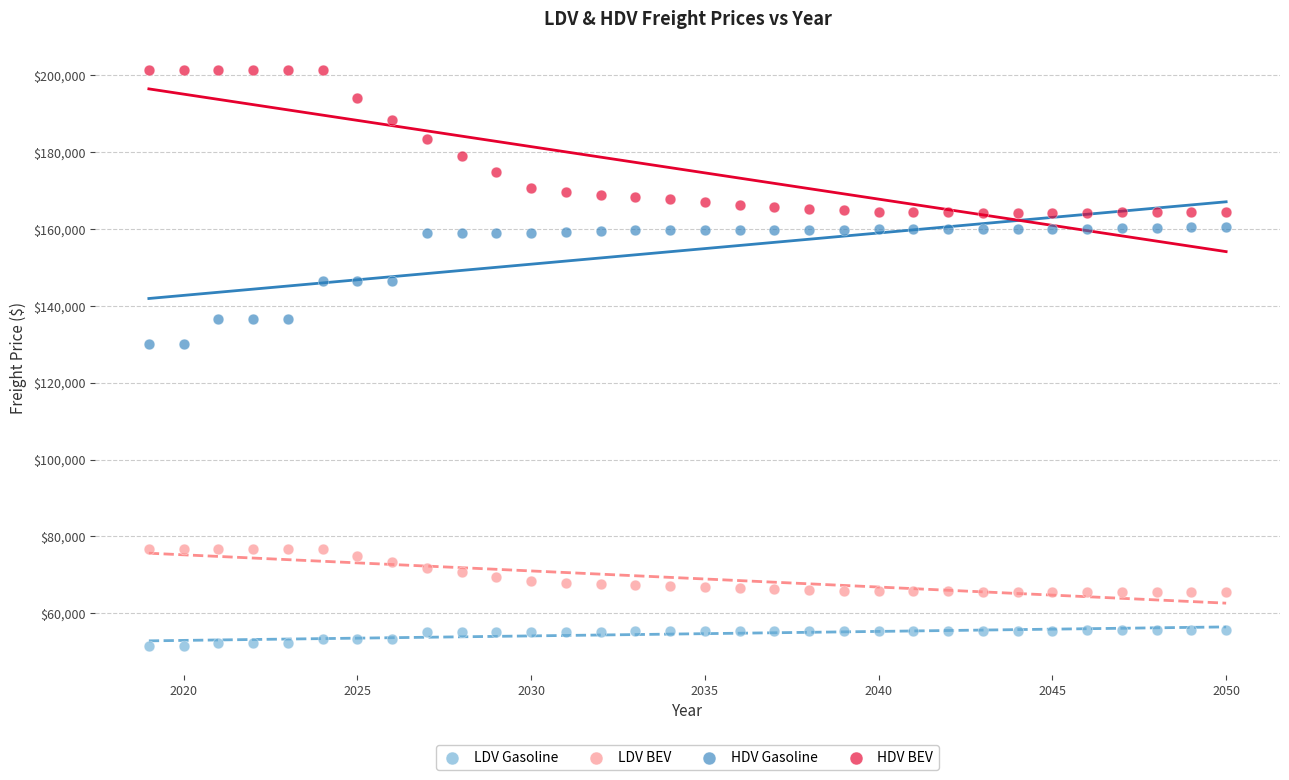

Which series has the largest Y range (max minus min)?

HDV BEV